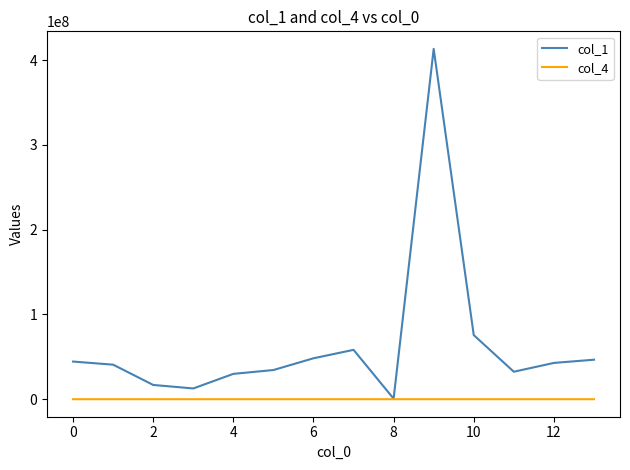

What are all the series names shown in the legend?

col_1, col_4